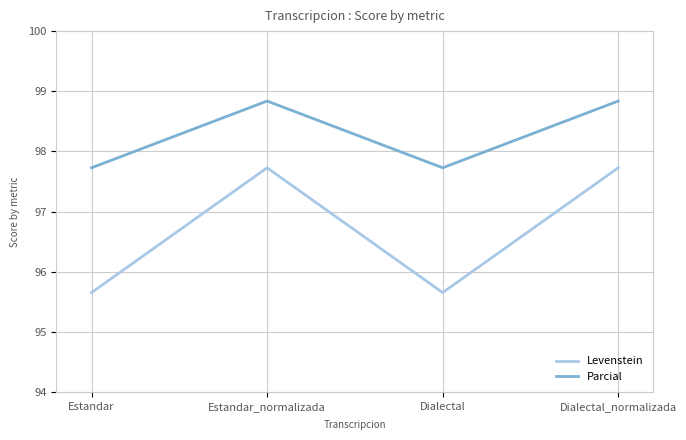

Between Estandar and Estandar_normalizada, which series saw the biggest shift?

Levenstein